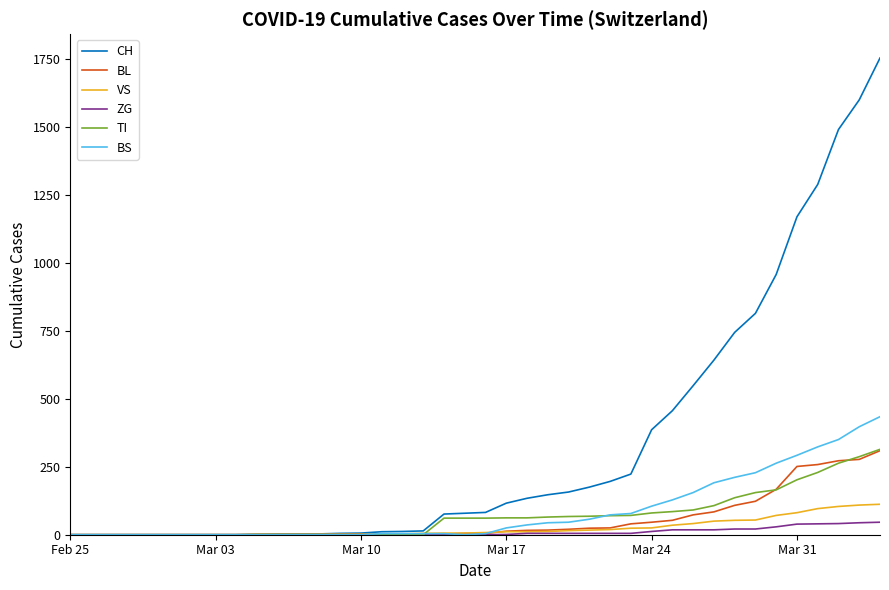

Which series has the widest spread of values?

CH